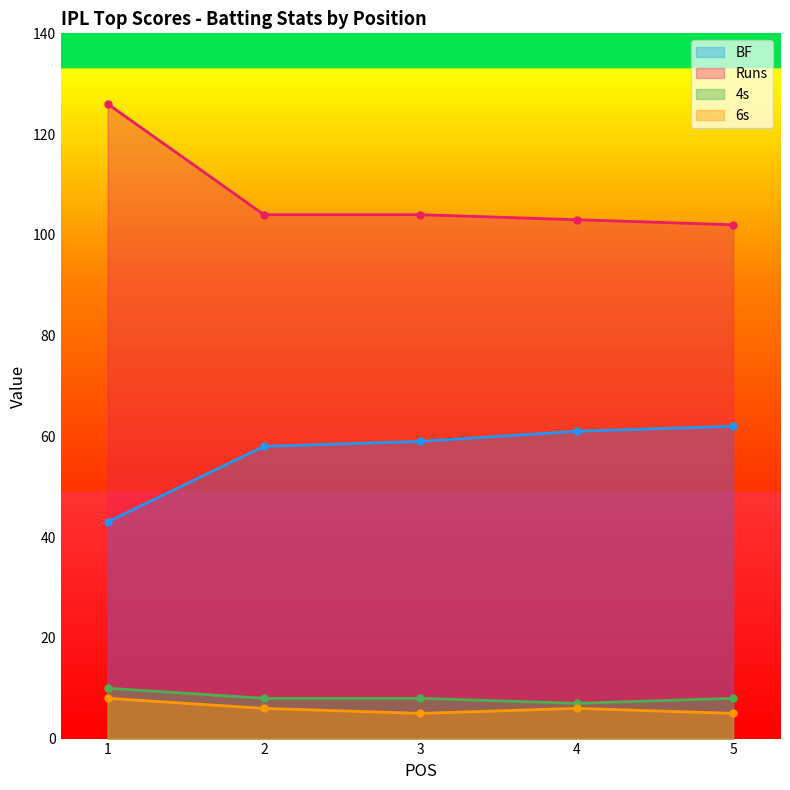

What is the total value across all series at 2?

176